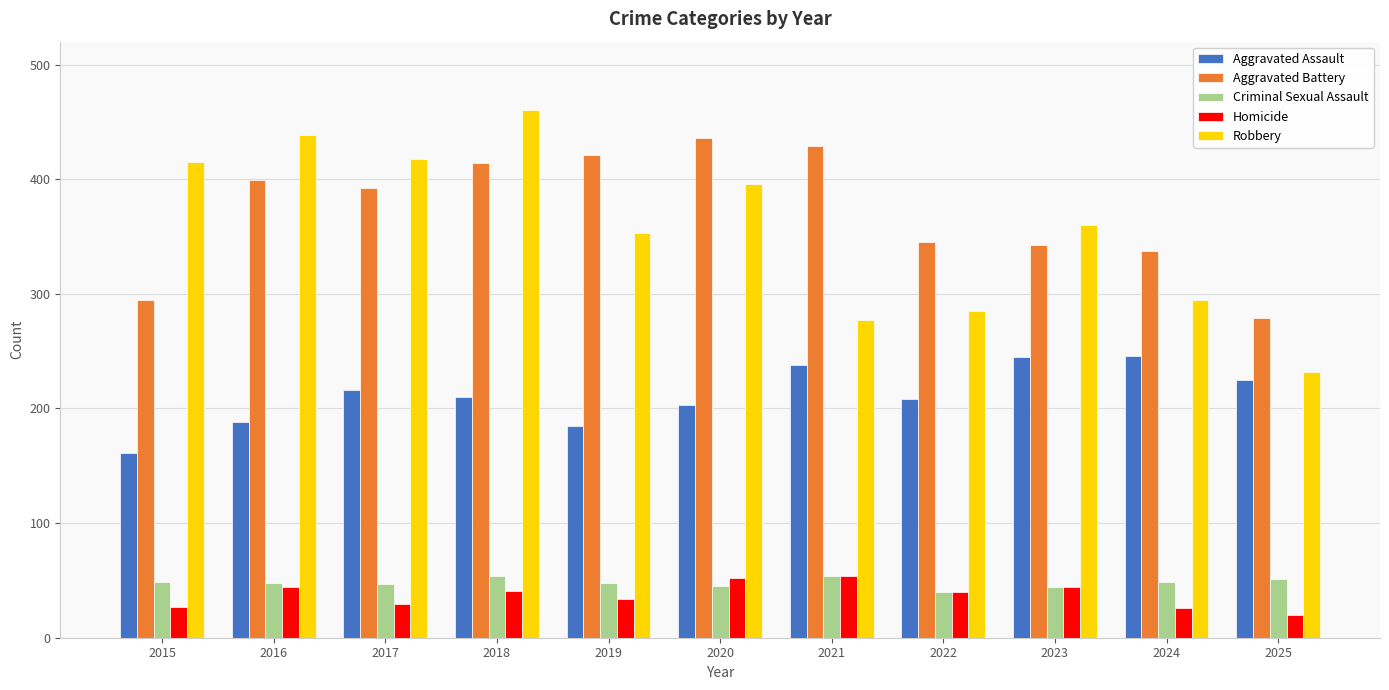

The Aggravated Battery series shows 677 at 2021. True or false?

False